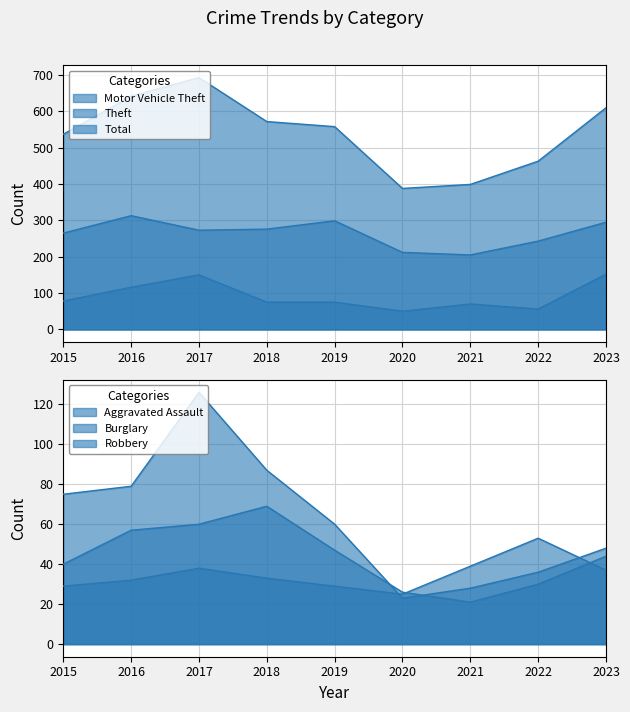

List the series in order of their peak value, highest first.

Total, Theft, Motor Vehicle Theft, Burglary, Robbery, Aggravated Assault